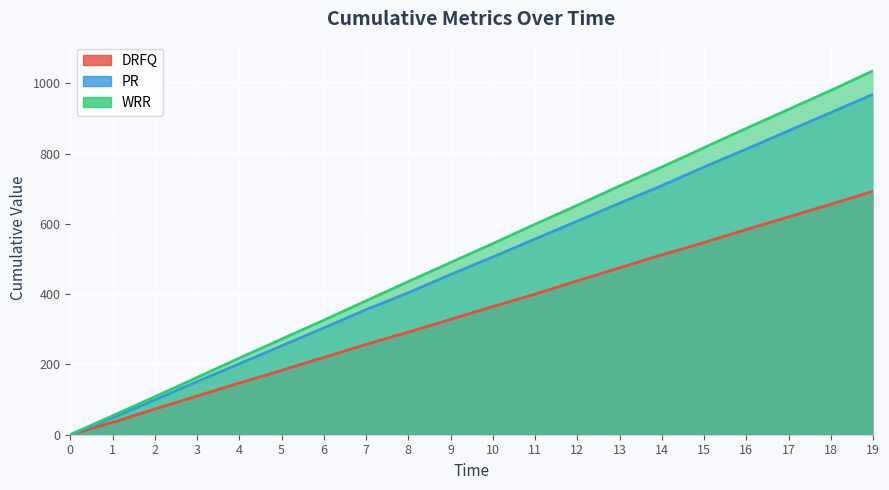

What is the spread (max minus min) of values at 4?

71